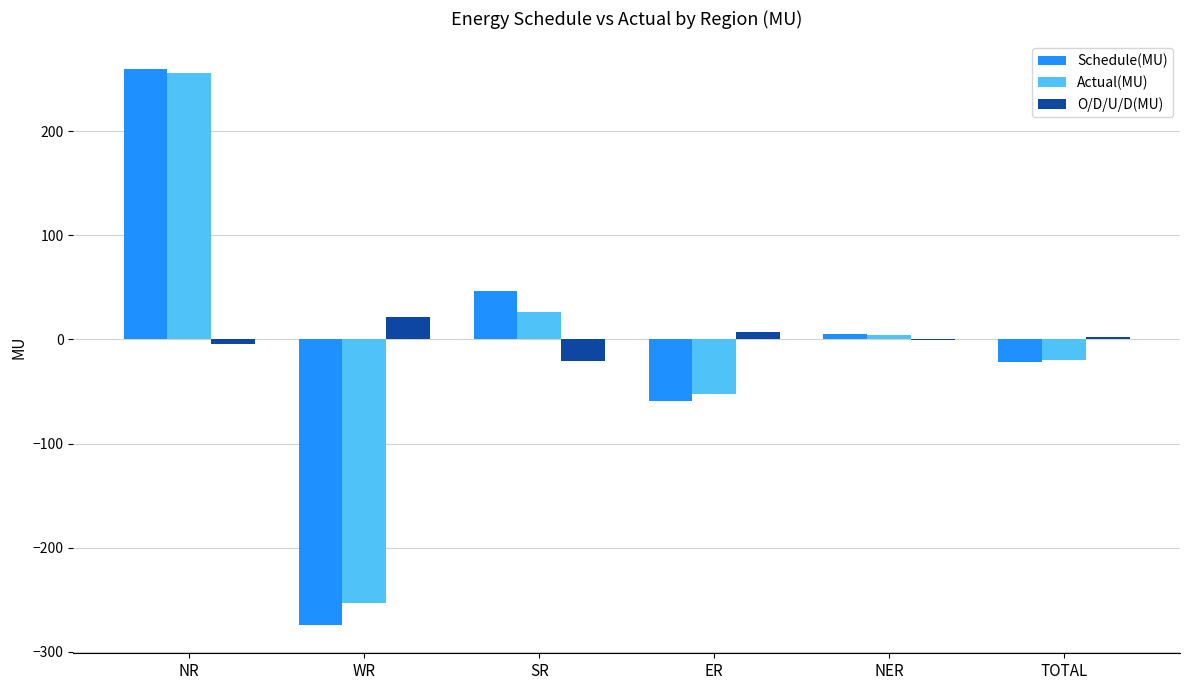

Which series has the largest total across all categories?

O/D/U/D(MU)